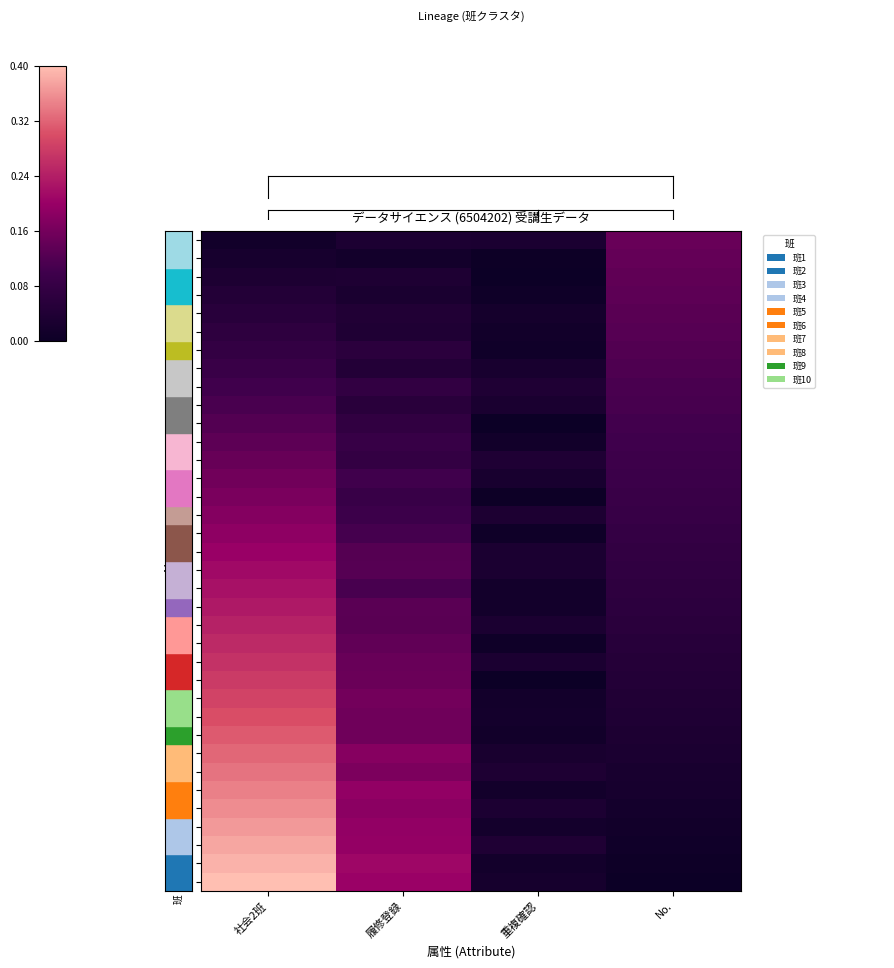

At which category is the sum across all series the highest?

社会2班